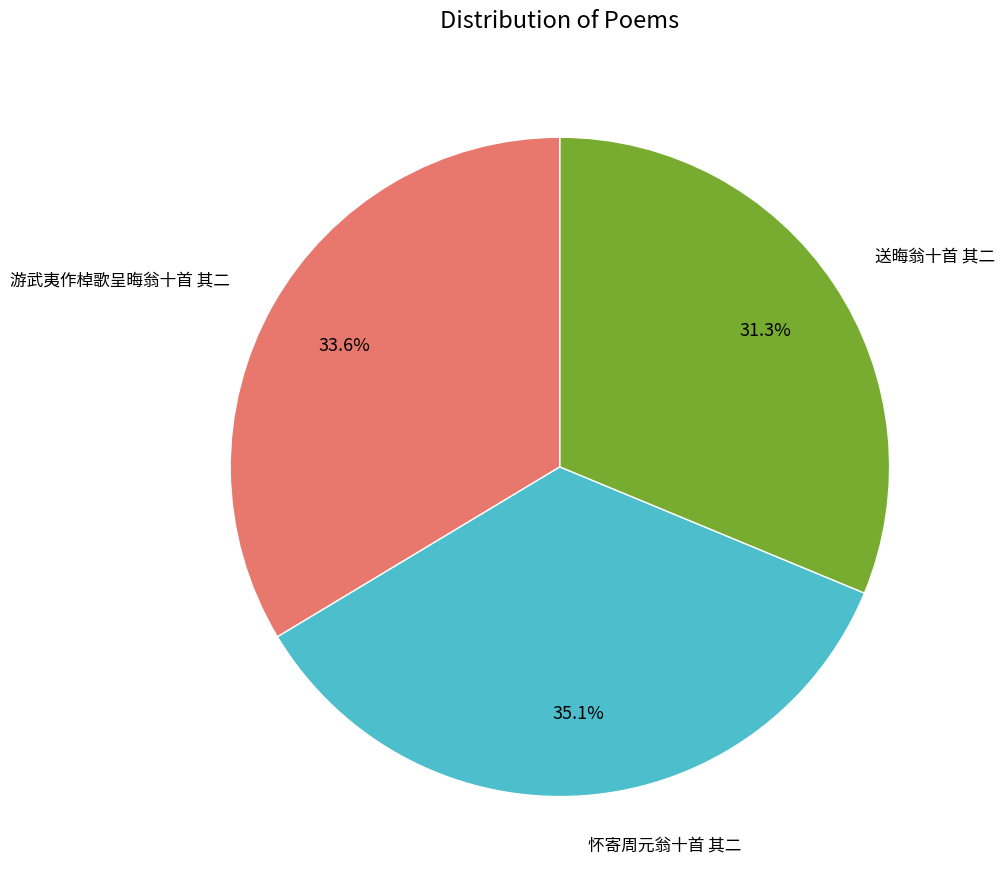

Is there a majority slice in this chart?

No